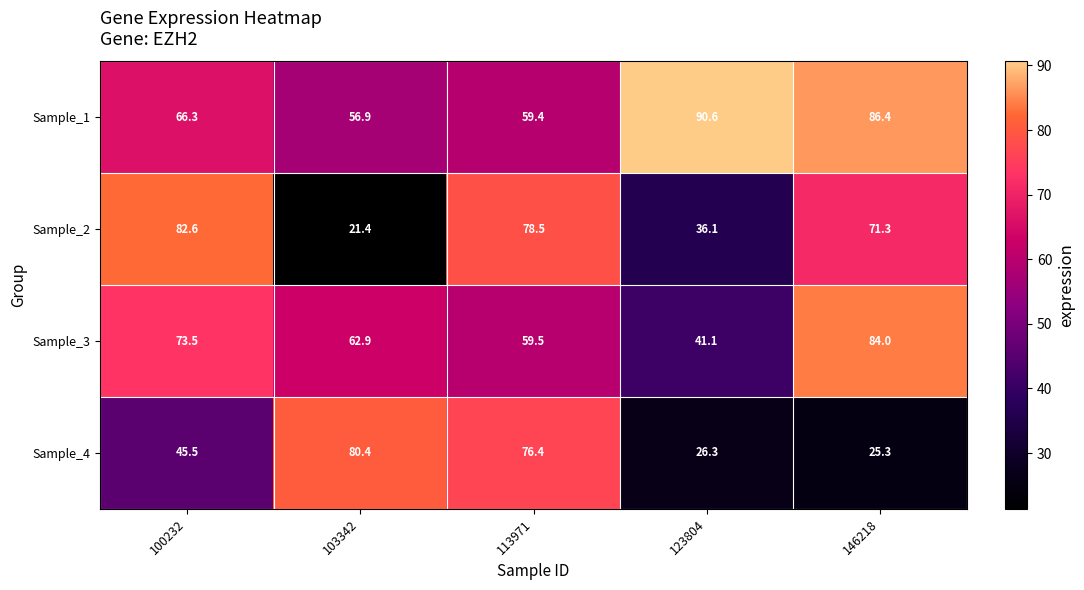

True or false: Sample_1 has a value of 56.9 at 103342.

True